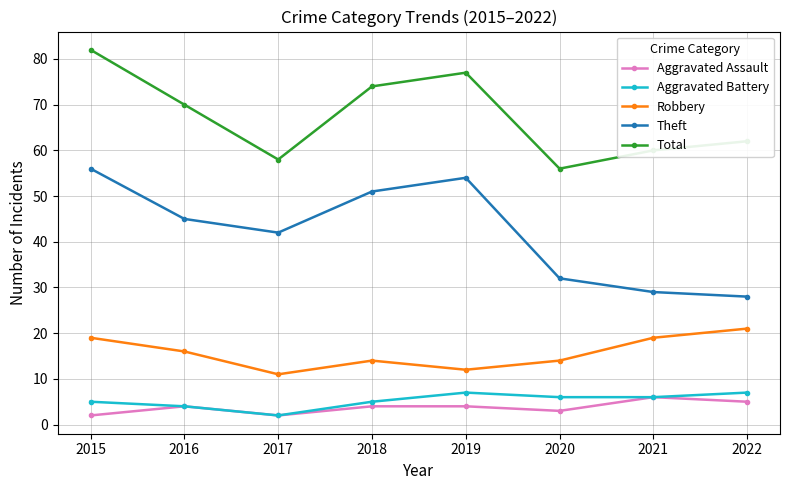

What is the approximate value of Theft at 2020, to the nearest 10?

30